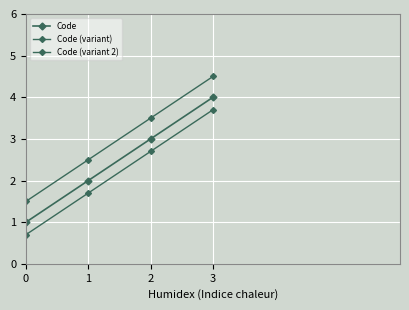

Is this an area chart (filled region under the line)?

No